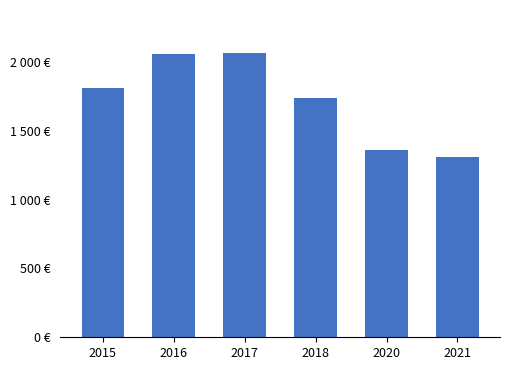

Does the chart contain any negative values?

No